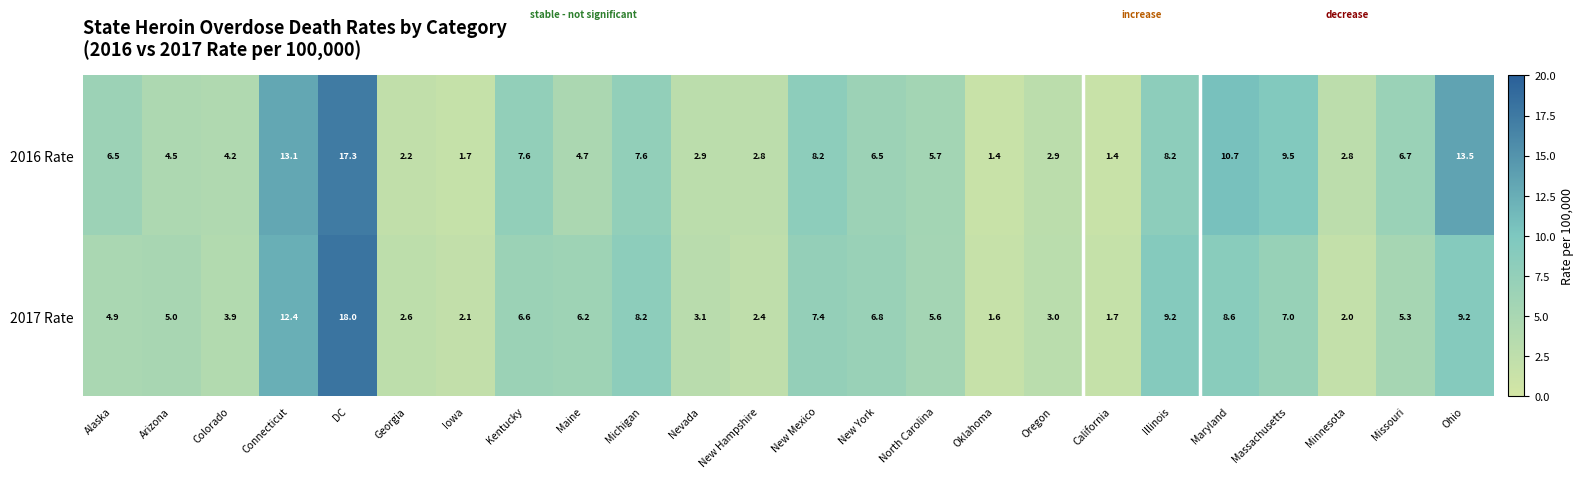

How many values in the 2016 Rate series exceed 6?

12